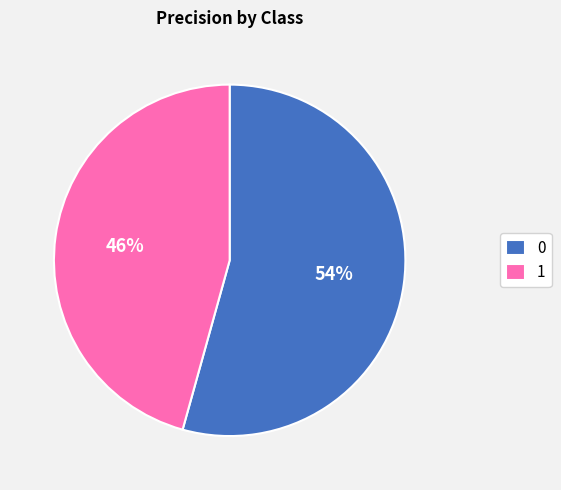

To the nearest percent, what is the average slice percentage?

50%